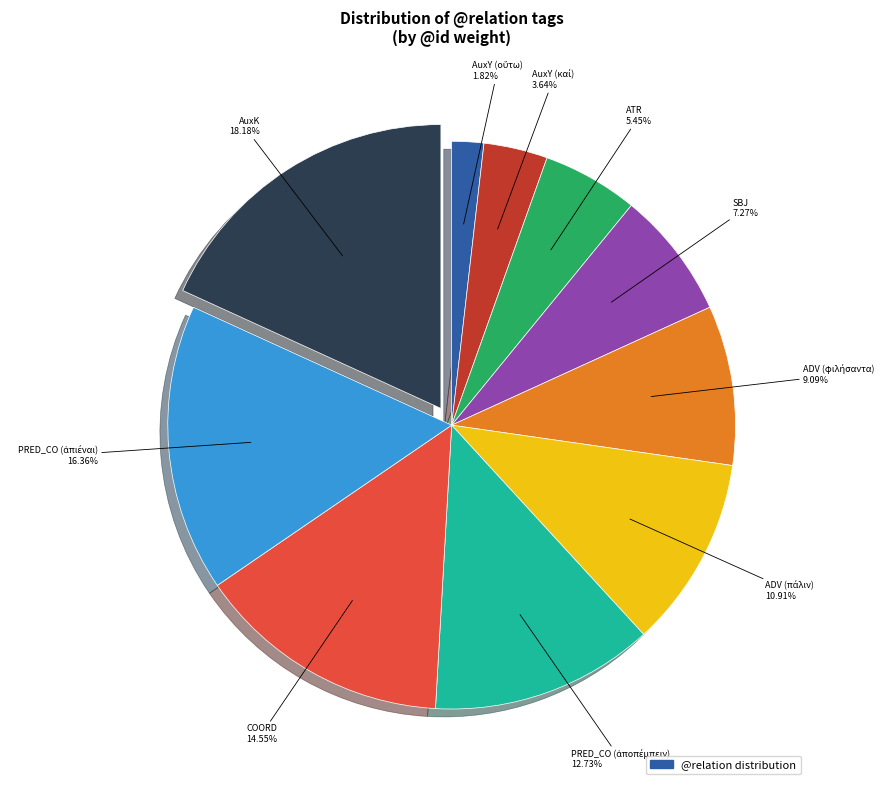

Does any single category account for the majority?

No